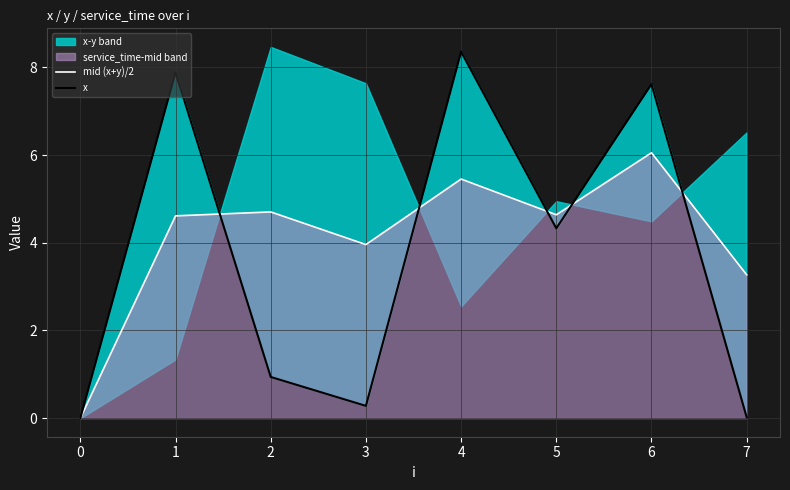

The mid (x+y)/2 series shows 4.6 at 1. True or false?

True